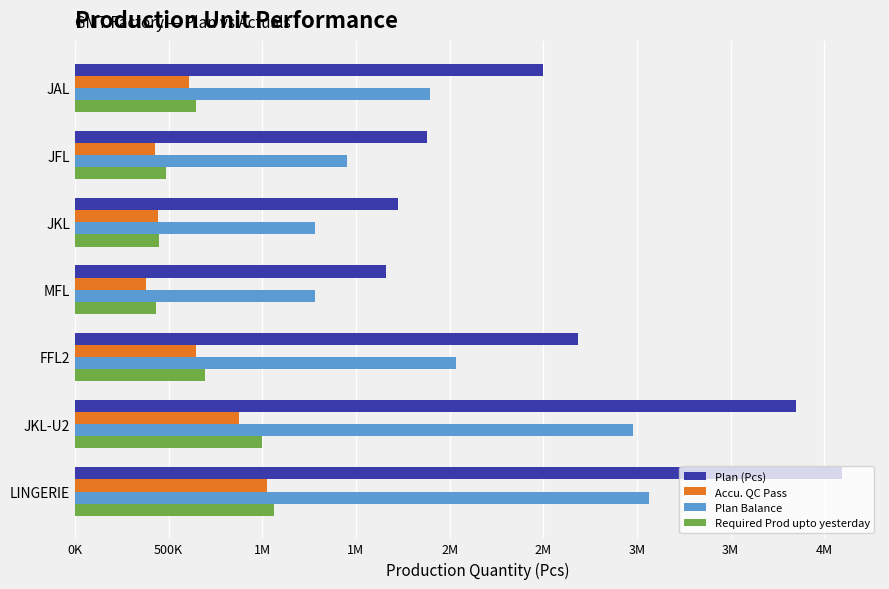

What are all the series names shown in the legend?

Plan (Pcs), Accu. QC Pass, Plan Balance, Required Prod upto yesterday